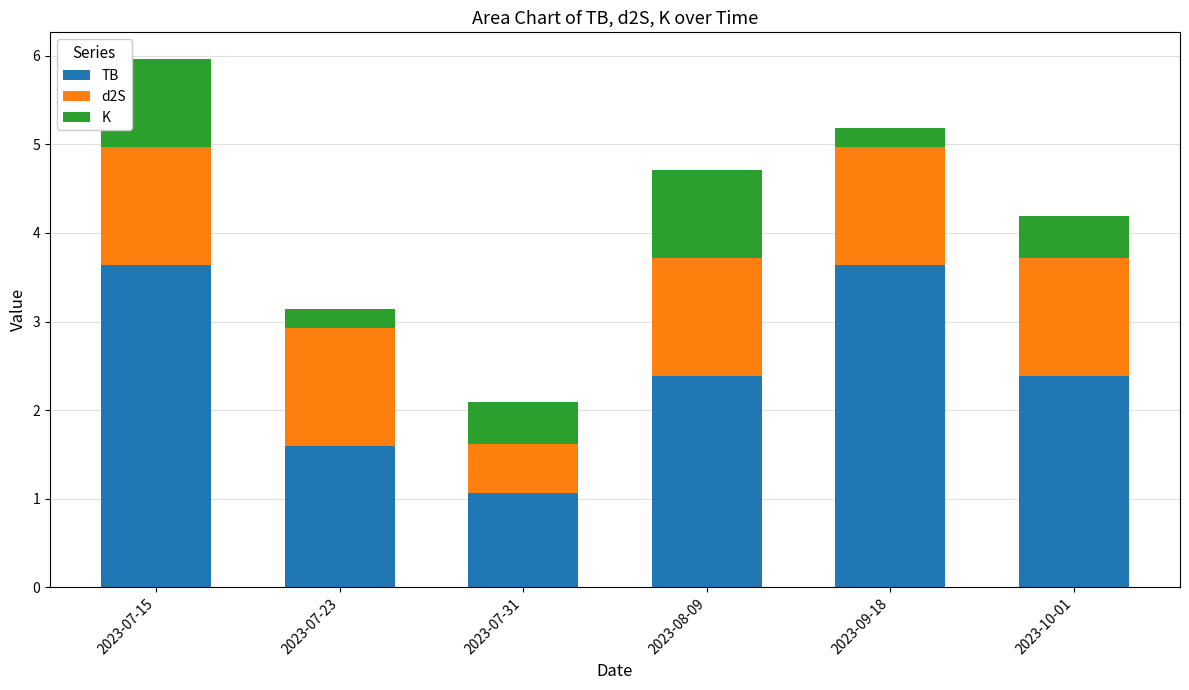

What is the minimum value for TB?

1.1